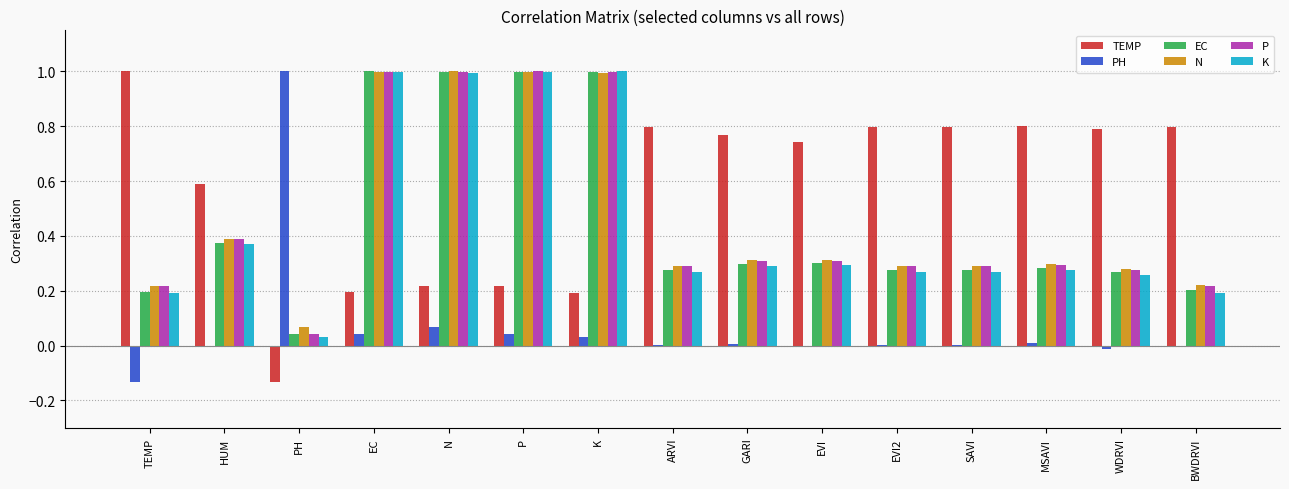

What is the sum of all TEMP values?

8.6